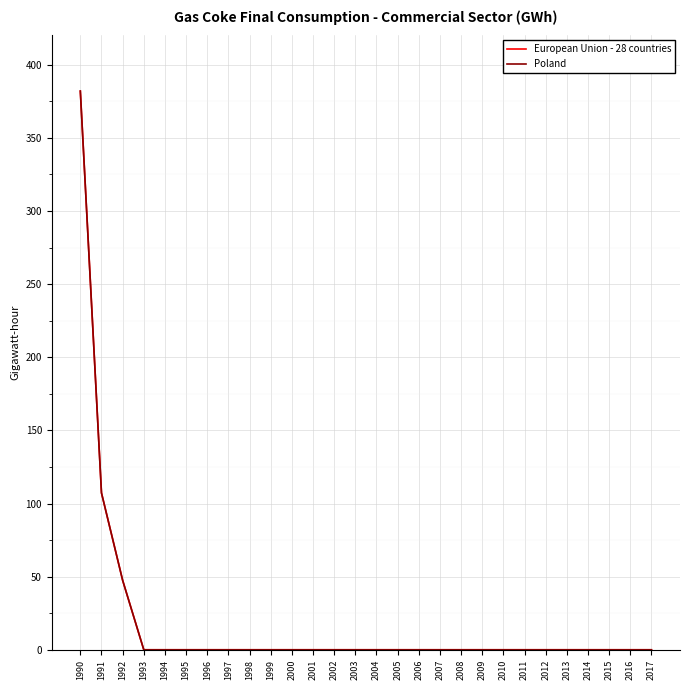

What is the maximum value shown in the chart?

382.0